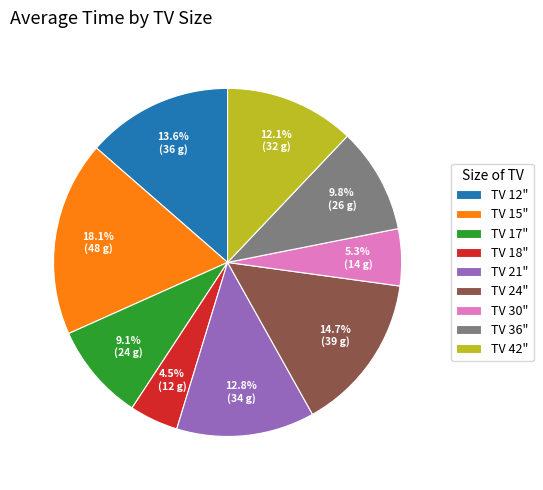

Is there any slice that represents more than half of the pie?

No